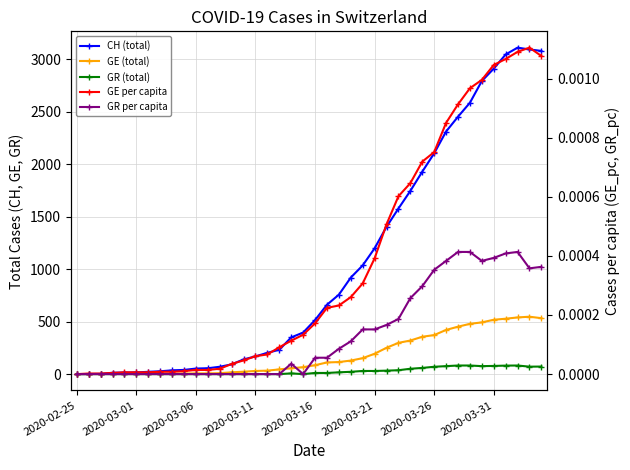

The value of GE per capita at 2020-02-25 is 0.0. True or false?

True